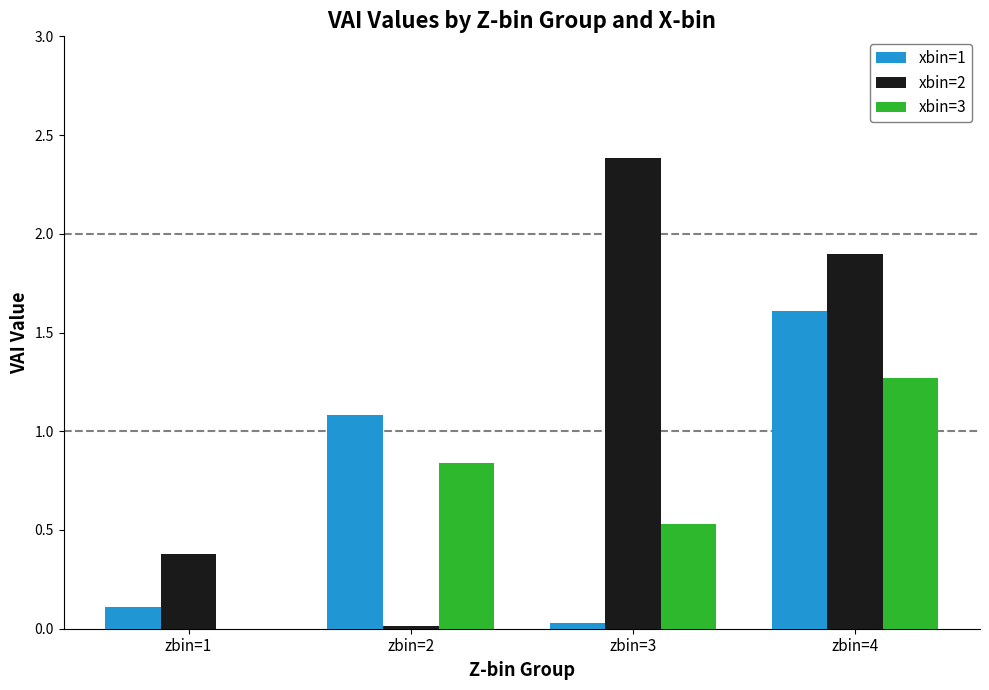

Count the number of categories in the chart.

4